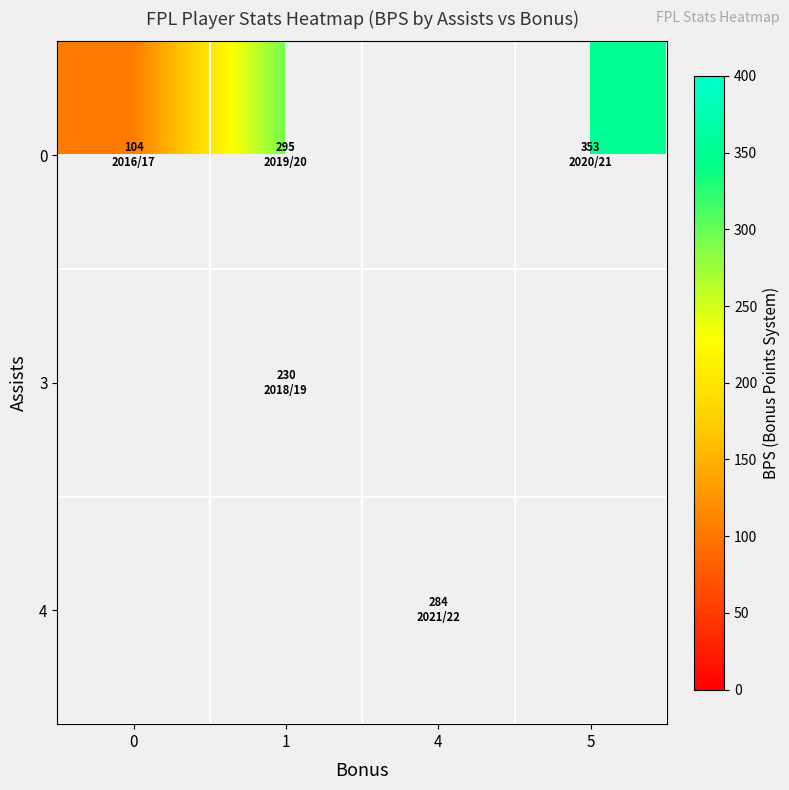

How many distinct data groups are displayed?

3